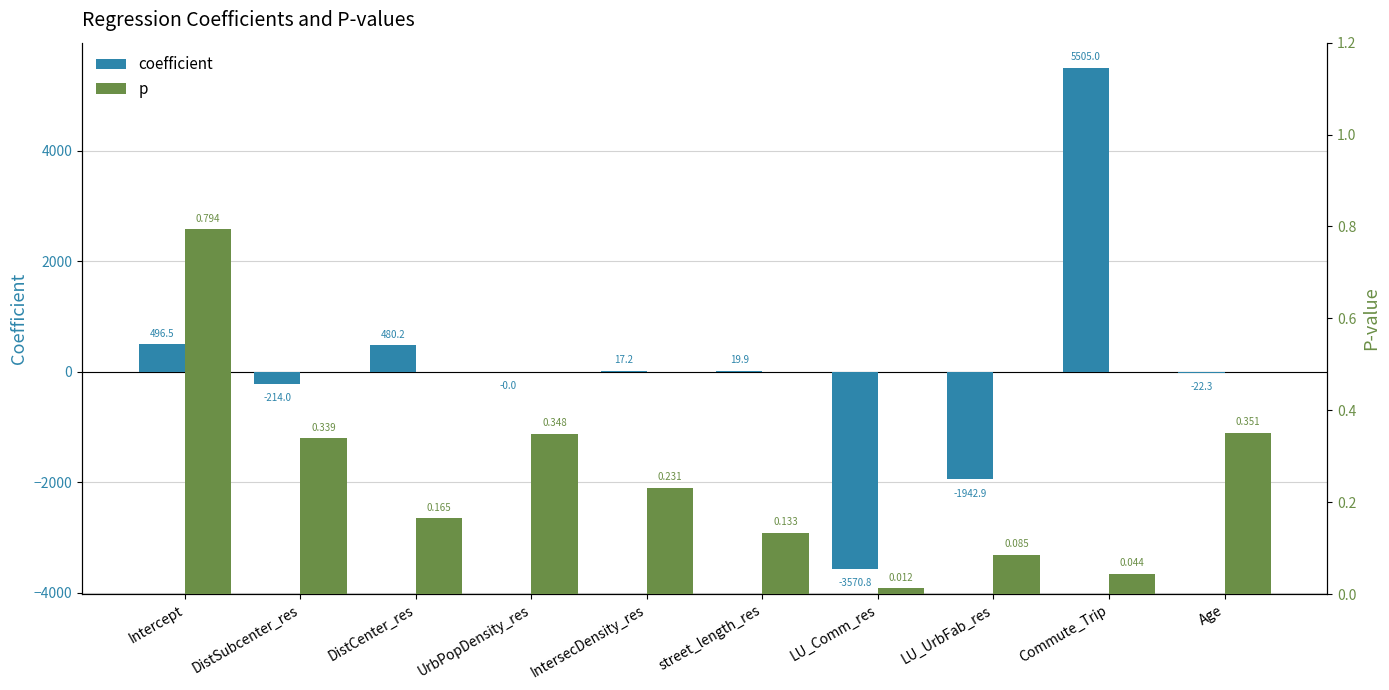

At which label does coefficient first exceed 17?

Intercept